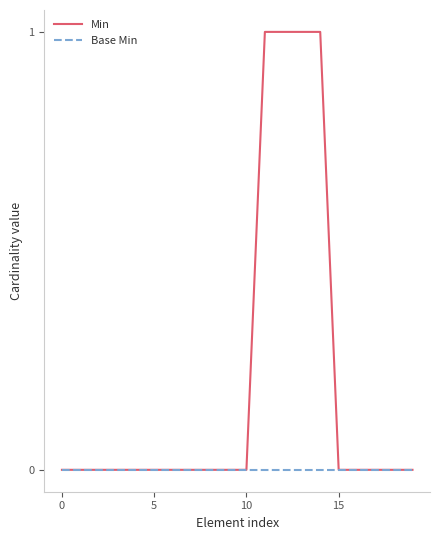

Which series has the largest total across all categories?

Min